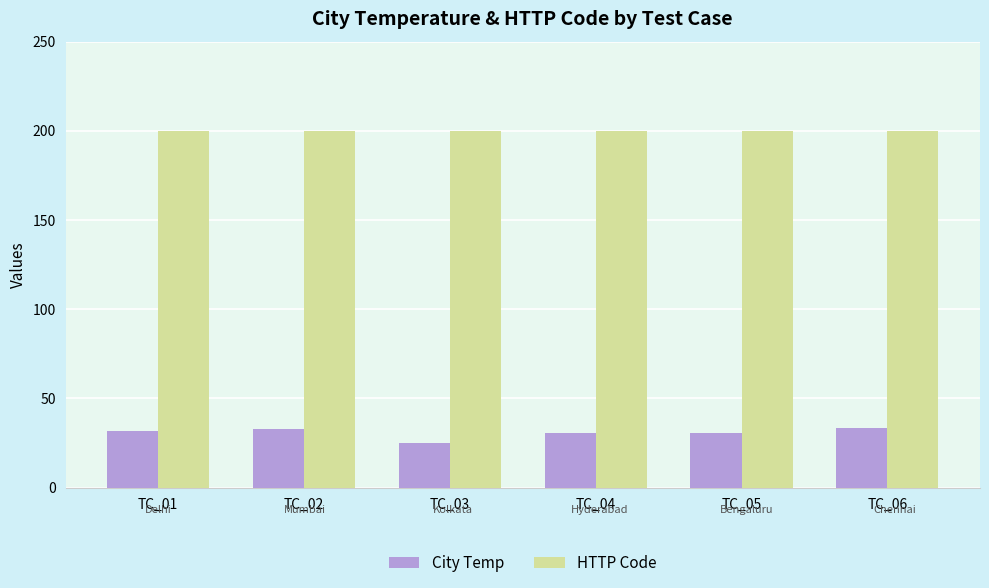

The value of HTTP Code at TC_06 is 348.1. True or false?

False